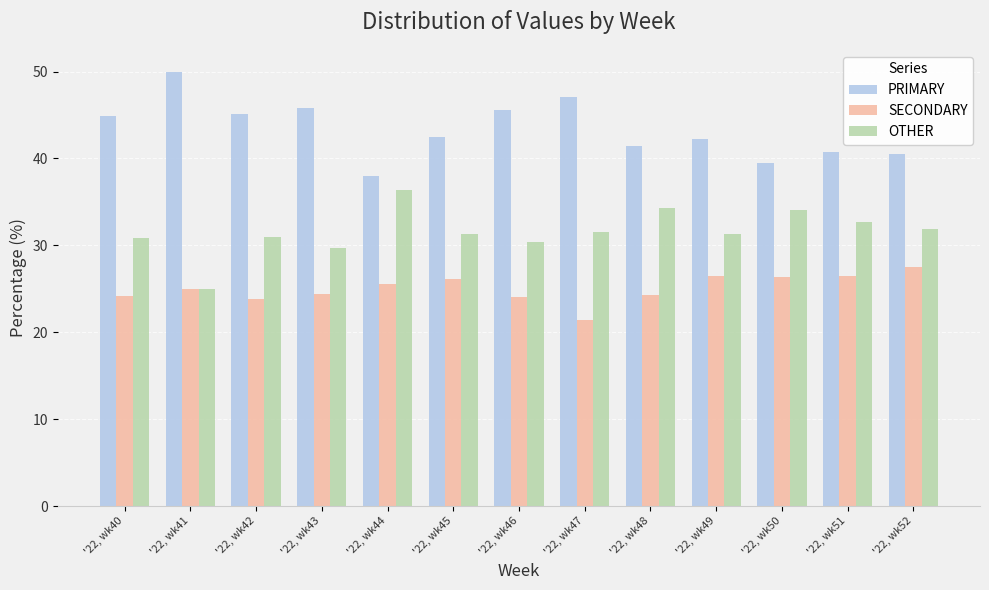

What is the total value across all series at '22, wk42?

100.0